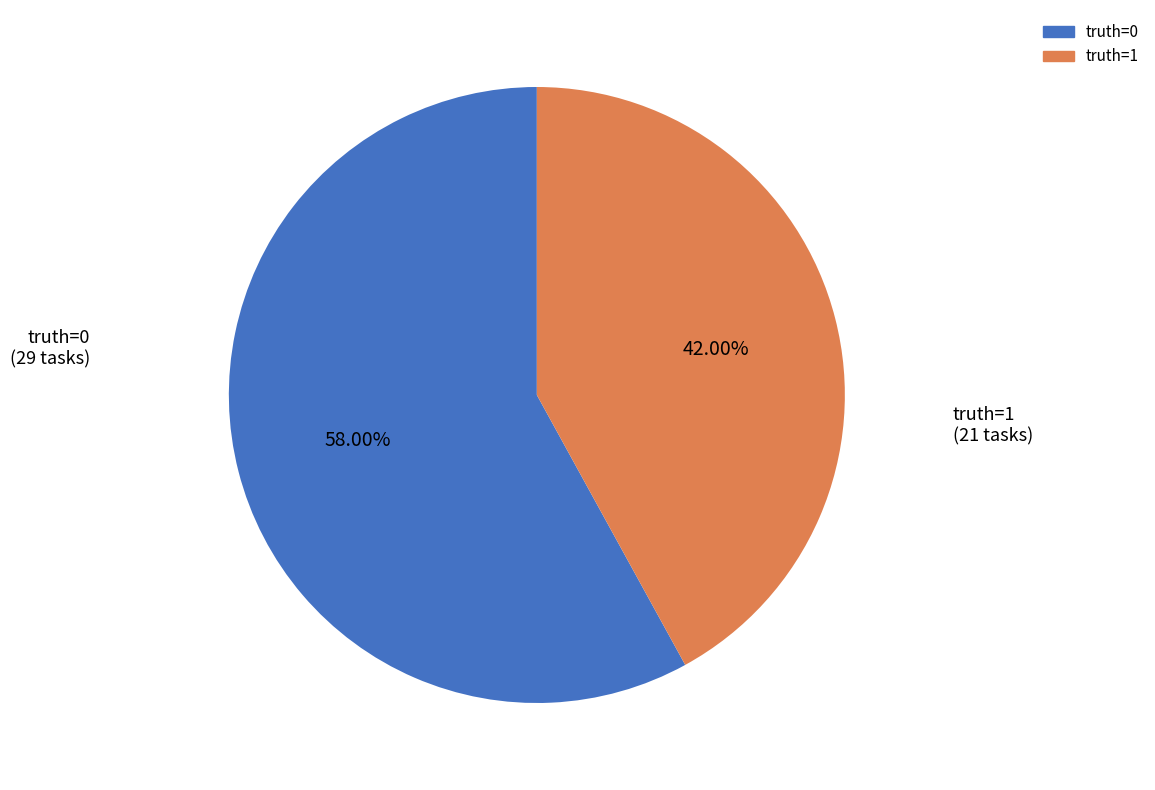

Count the number of slices in the pie.

2